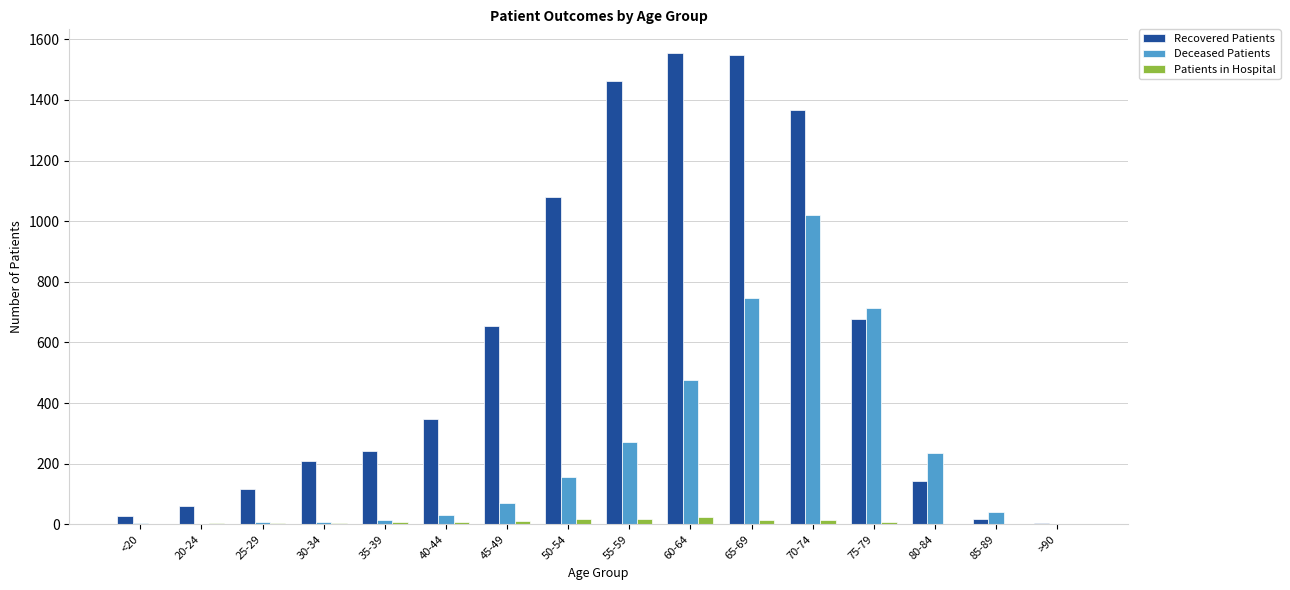

What is the spread (max minus min) of values at 85-89?

40